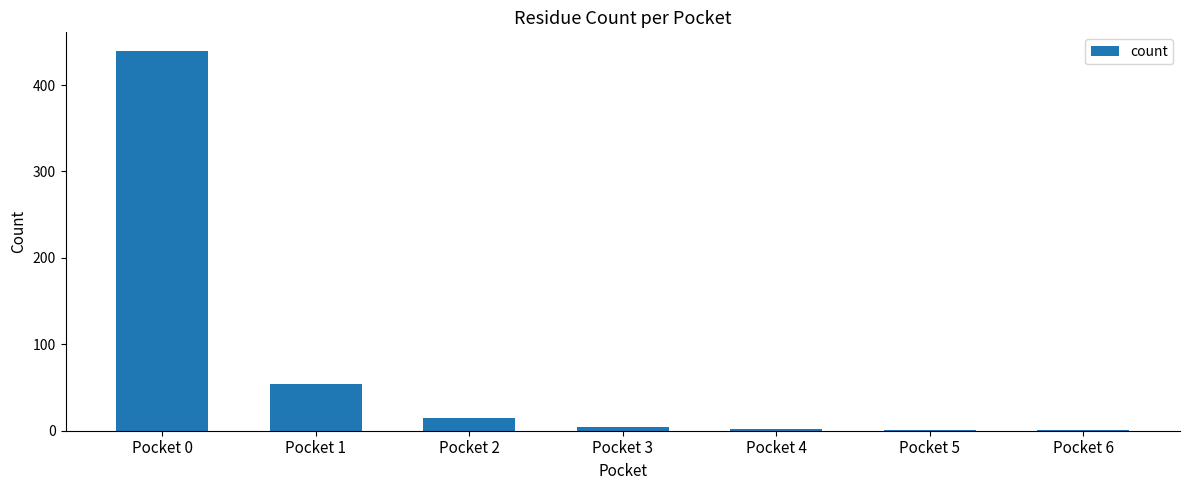

The value at Pocket 2 is 15. True or false?

True